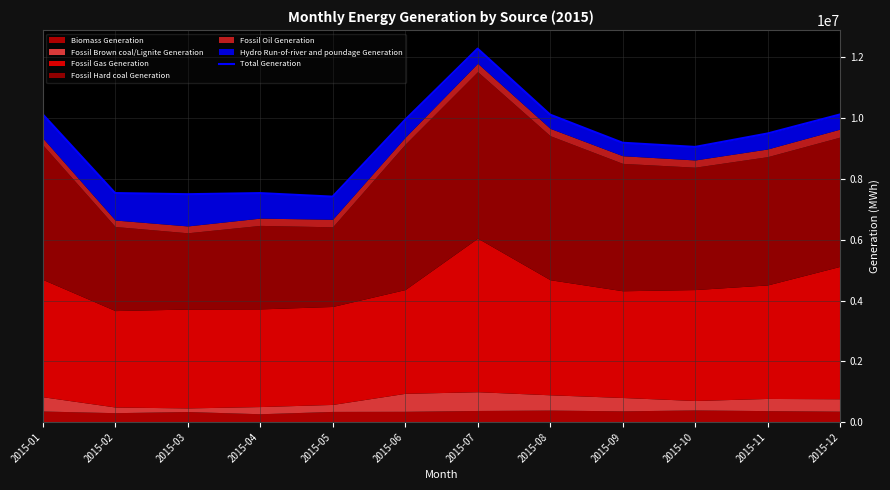

What is the difference between the maximum and minimum values?

4869159